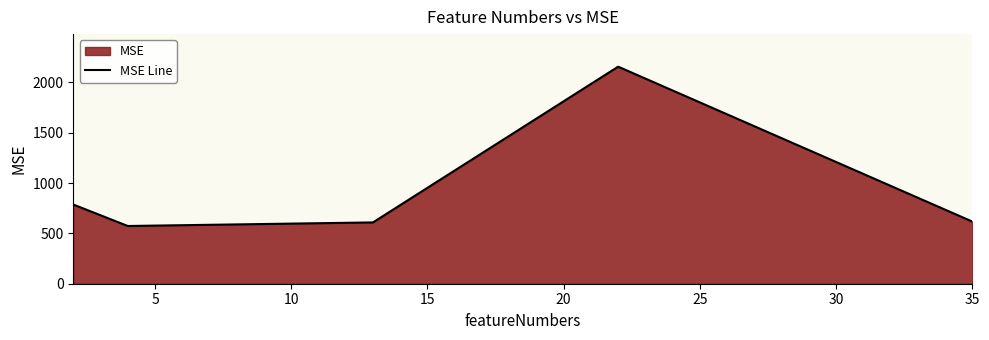

What is the difference between the second highest and second lowest values?

177.6